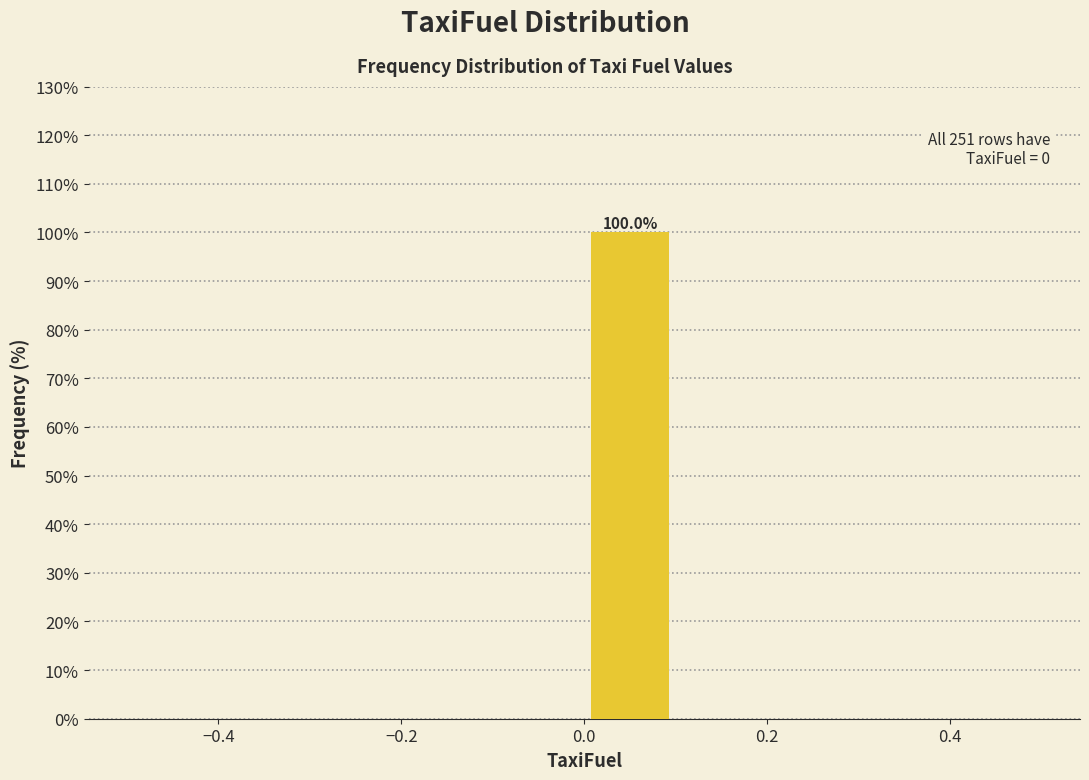

Which range on the x-axis has the tallest bar?

0.0 to 0.1